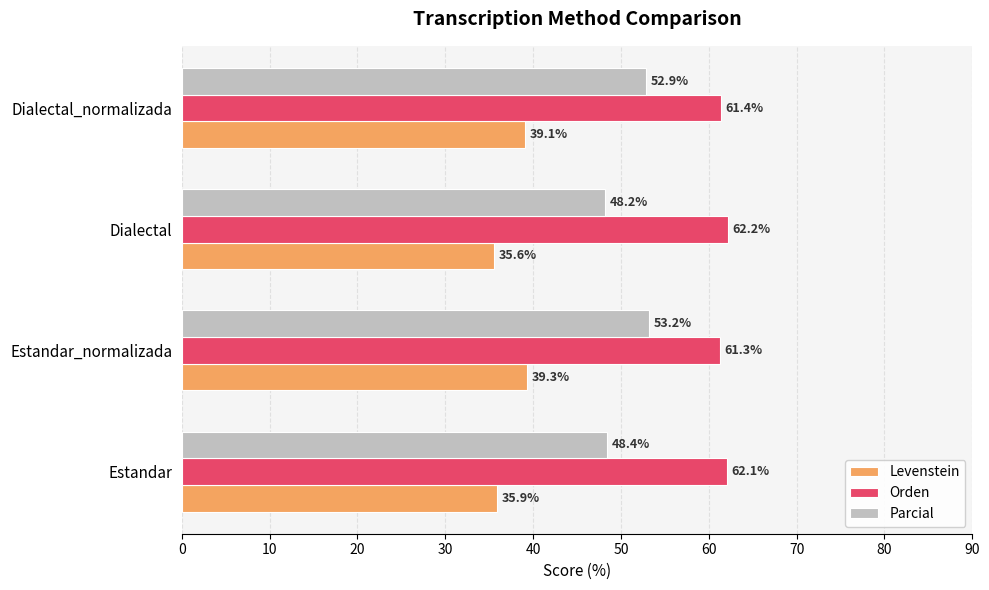

What is the maximum value for Levenstein?

39.3